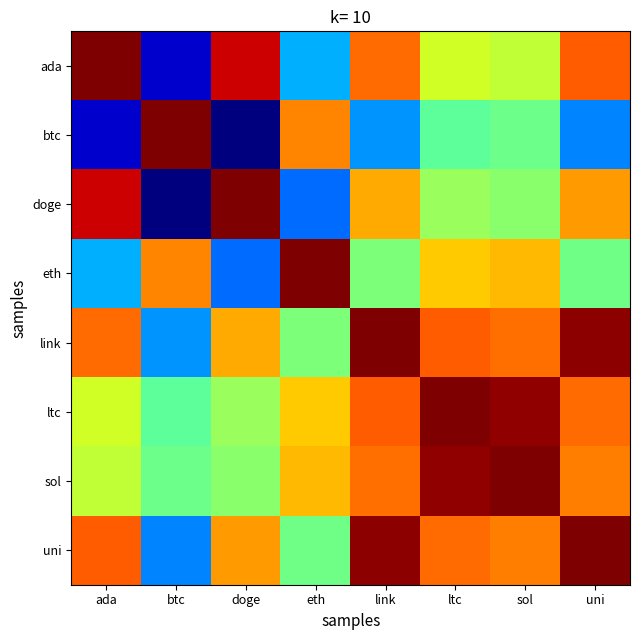

Reading right to left, transcribe all the data shown in this chart.

ada: uni=0.8	sol=0.6	ltc=0.6	link=0.8	eth=0.3	doge=0.9	btc=0.1	ada=1.0
btc: uni=0.3	sol=0.5	ltc=0.5	link=0.3	eth=0.8	doge=0.0	btc=1.0	ada=0.1
doge: uni=0.7	sol=0.5	ltc=0.5	link=0.7	eth=0.2	doge=1.0	btc=0.0	ada=0.9
eth: uni=0.5	sol=0.7	ltc=0.7	link=0.5	eth=1.0	doge=0.2	btc=0.8	ada=0.3
link: uni=1.0	sol=0.8	ltc=0.8	link=1.0	eth=0.5	doge=0.7	btc=0.3	ada=0.8
ltc: uni=0.8	sol=1.0	ltc=1.0	link=0.8	eth=0.7	doge=0.5	btc=0.5	ada=0.6
sol: uni=0.8	sol=1.0	ltc=1.0	link=0.8	eth=0.7	doge=0.5	btc=0.5	ada=0.6
uni: uni=1.0	sol=0.8	ltc=0.8	link=1.0	eth=0.5	doge=0.7	btc=0.3	ada=0.8